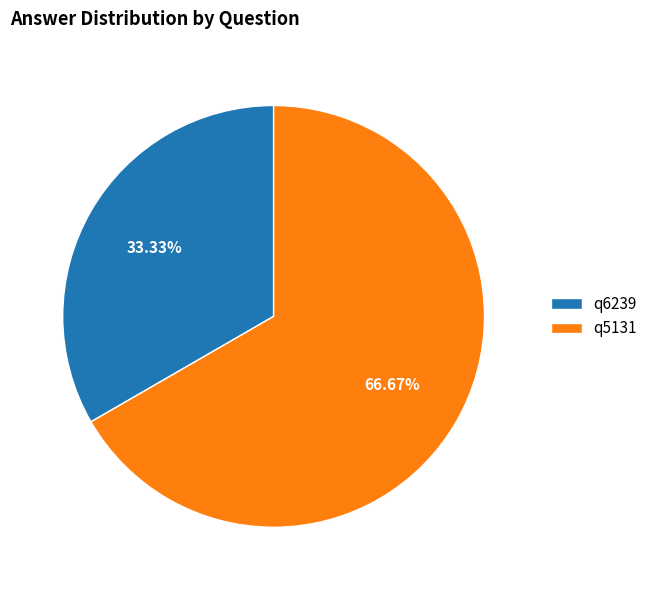

True or false: q6239 accounts for 33% of the total.

True